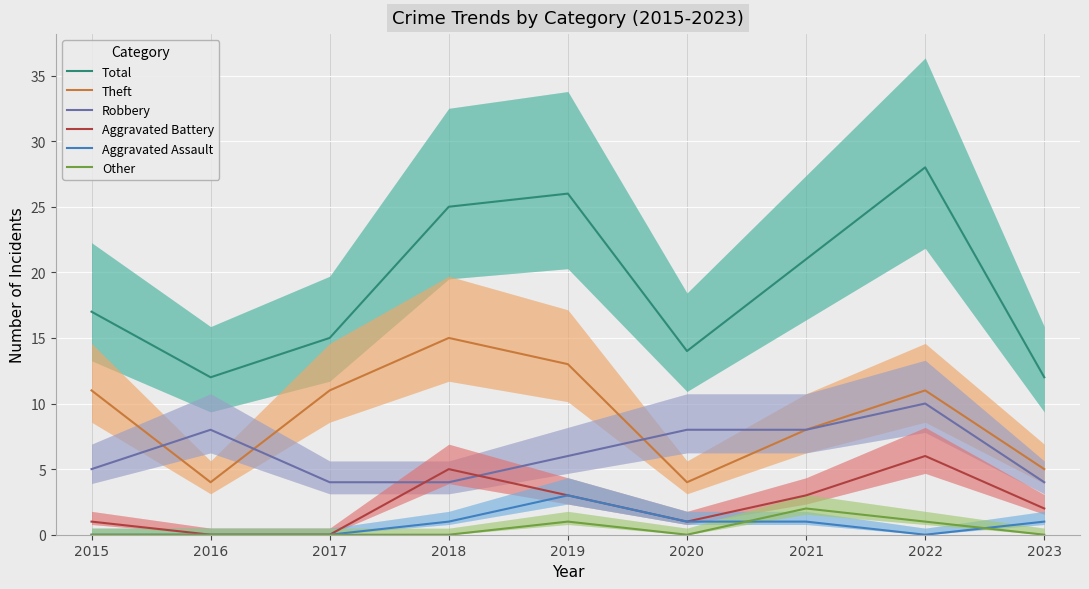

At which category does the chart reach its minimum across all series?

2016